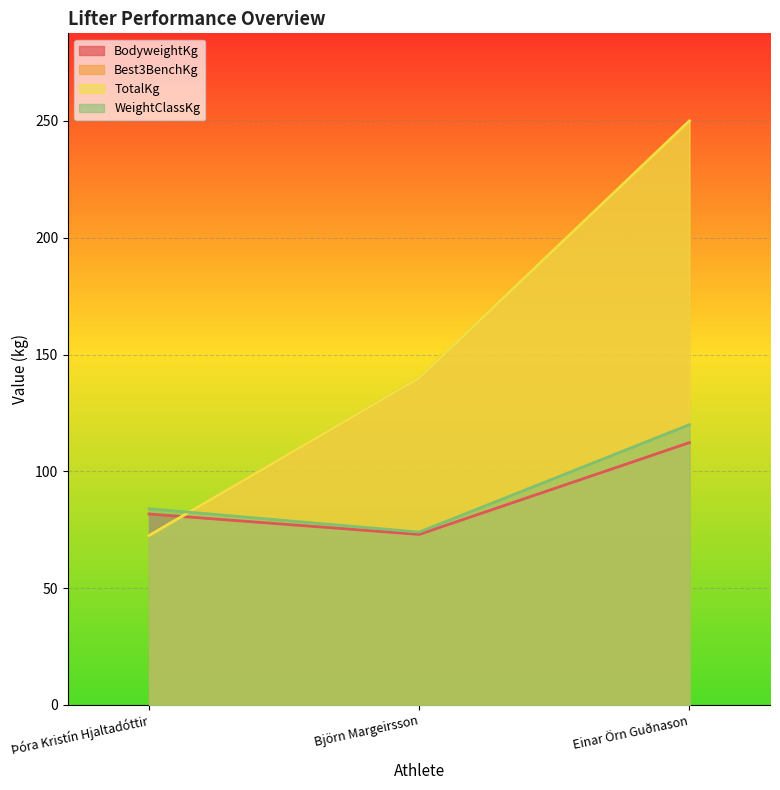

What is the label of the 1st point from the left?

Þóra Kristín Hjaltadóttir